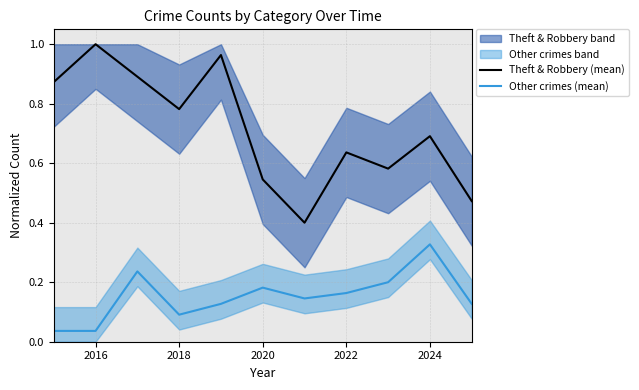

Which series has the largest total across all categories?

Theft & Robbery (mean)